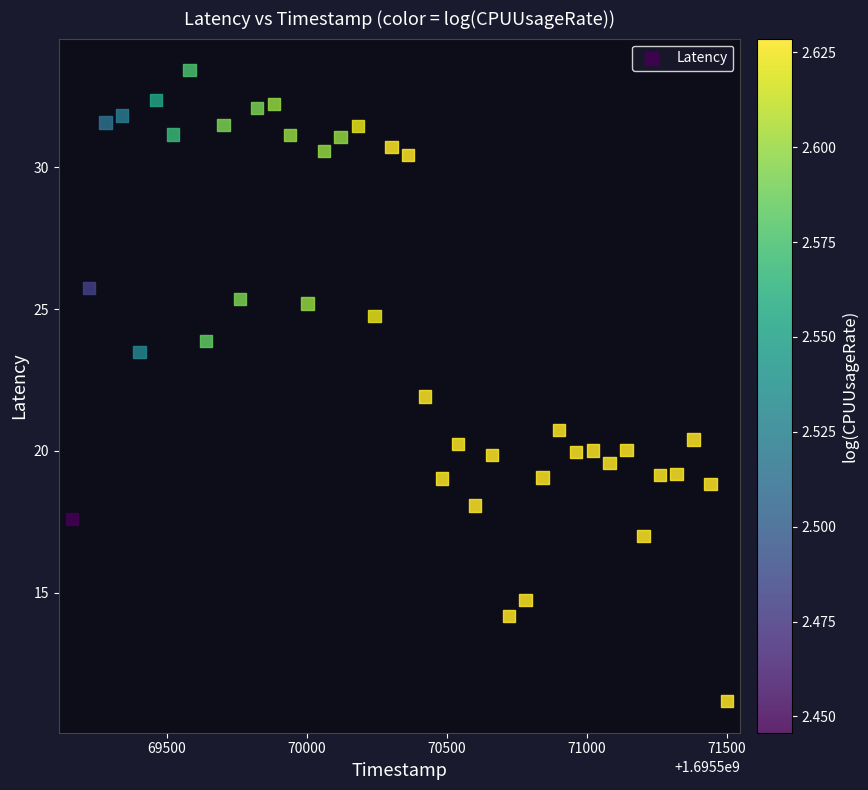

What is the range of Y values (max minus min)?

22.2